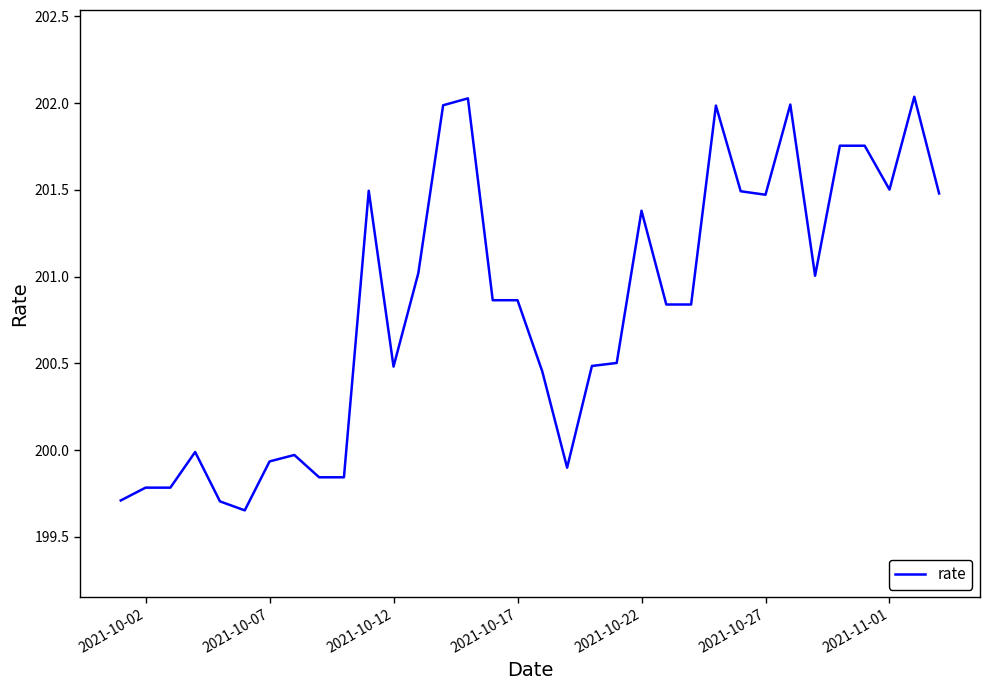

What is the difference between the maximum and minimum values?

2.4